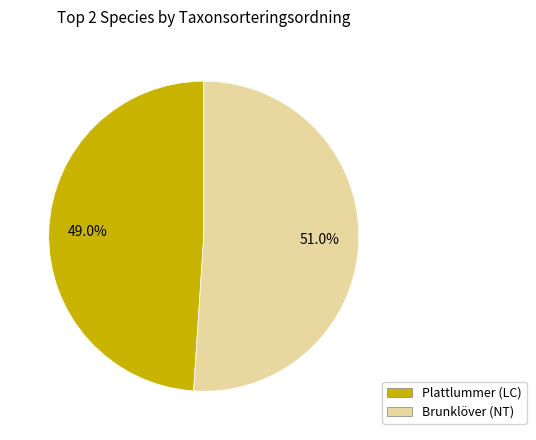

Does Brunklöver (NT) represent more than half of the total?

Yes